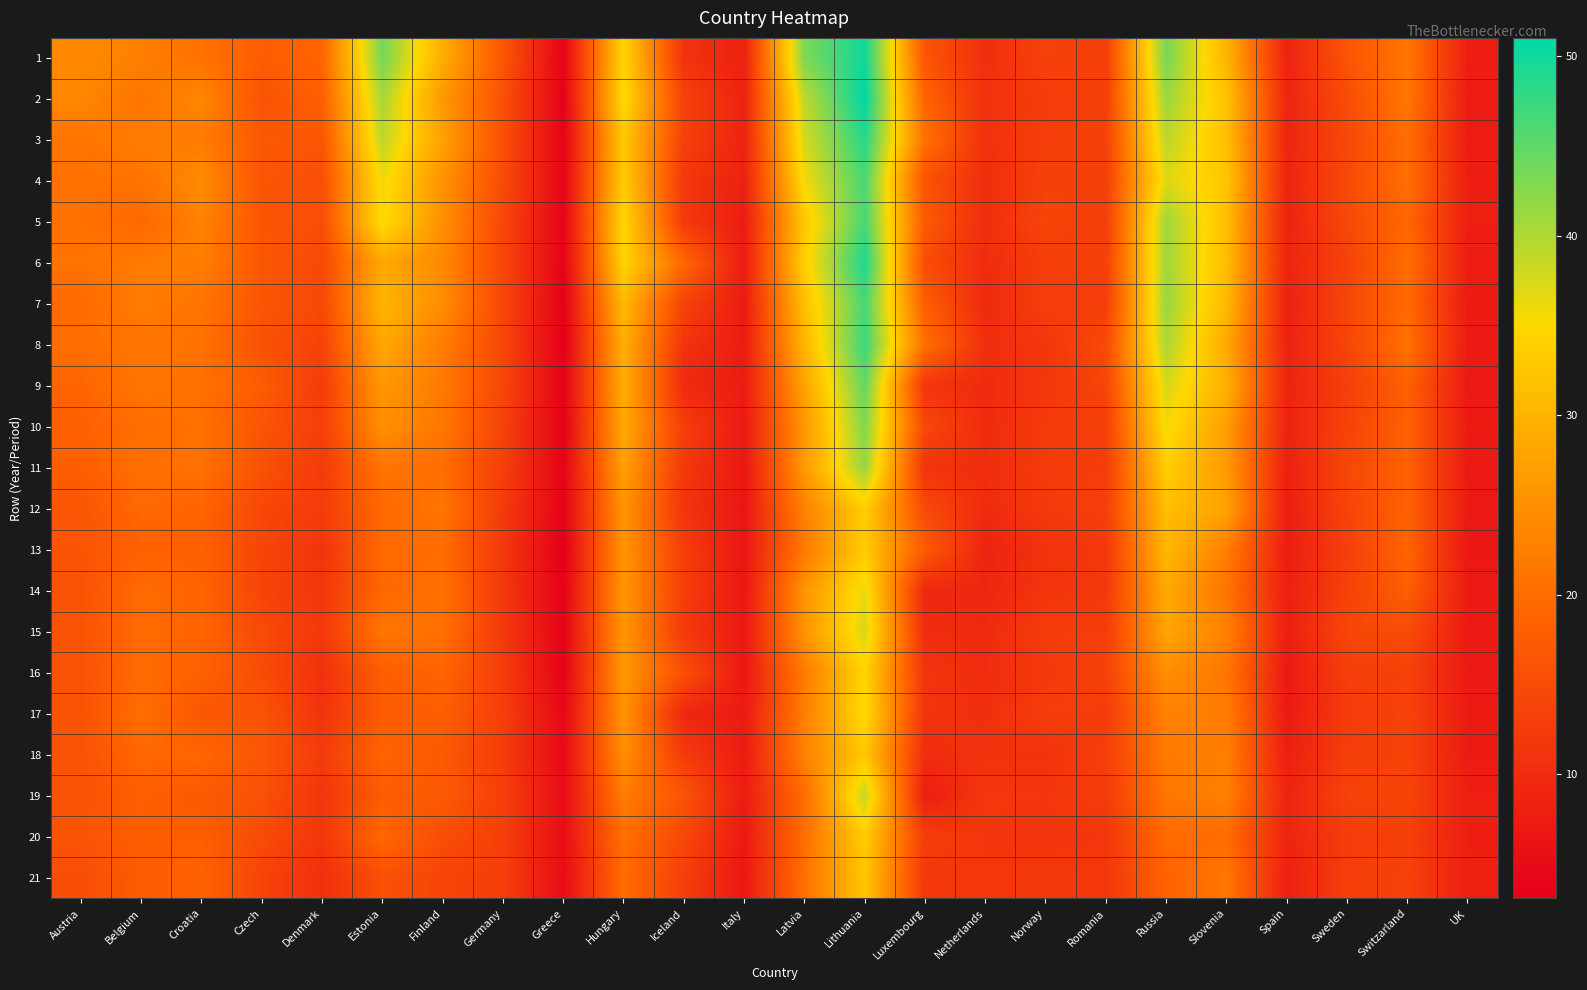

Which category has the lowest value across all series?

Greece